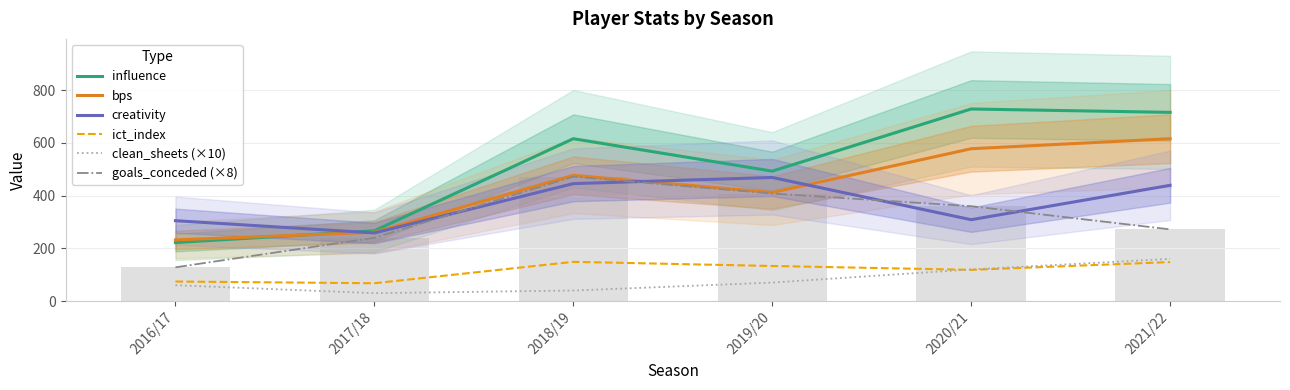

How many values in the creativity series exceed 439?

3